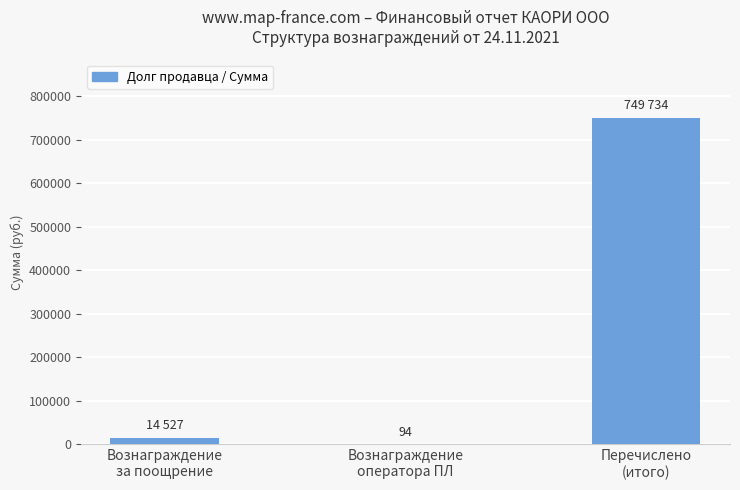

What is the greatest value displayed?

749734